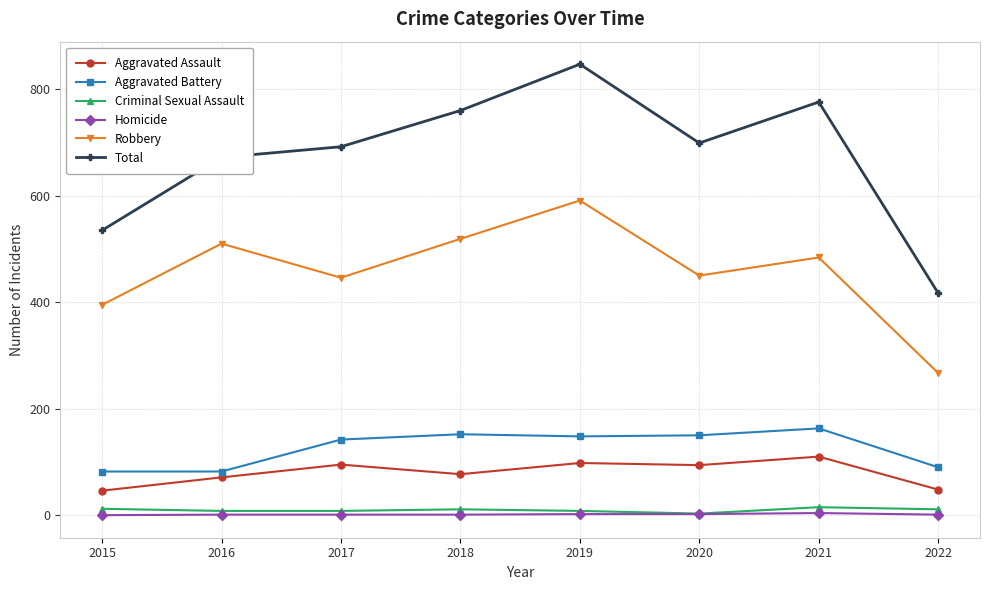

What is the difference between the highest and lowest values at 2018?

759